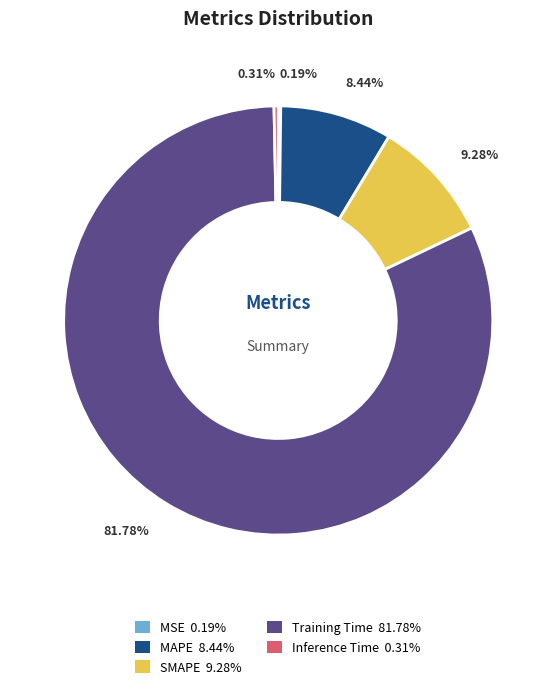

Combined, do MAPE 8.44% and Inference Time 0.31% account for over 50%?

No